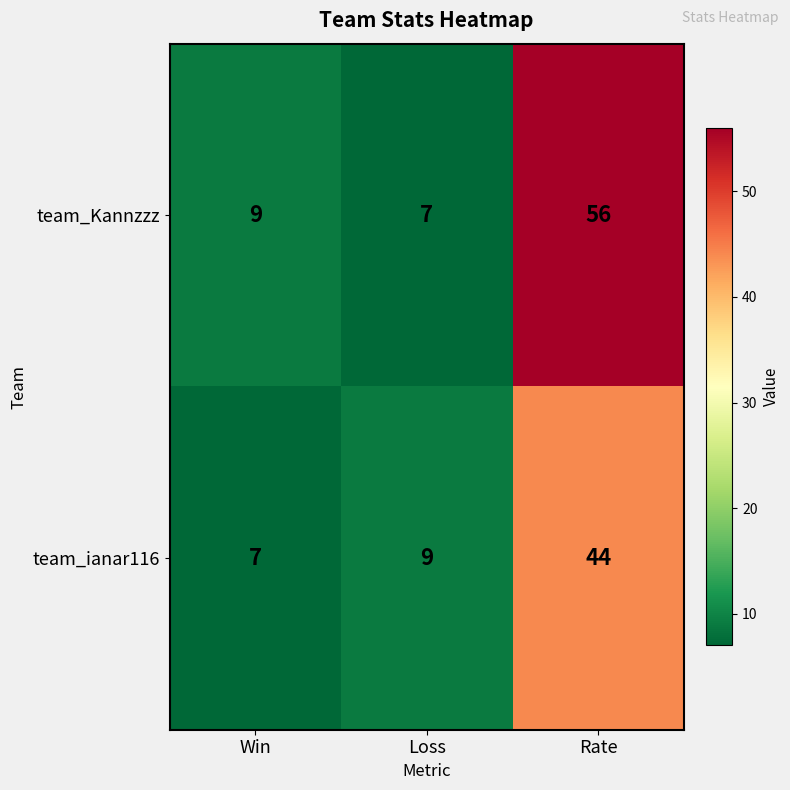

Reading right to left, extract all data points from this chart.

team_Kannzzz: Rate=56	Loss=7	Win=9
team_ianar116: Rate=44	Loss=9	Win=7